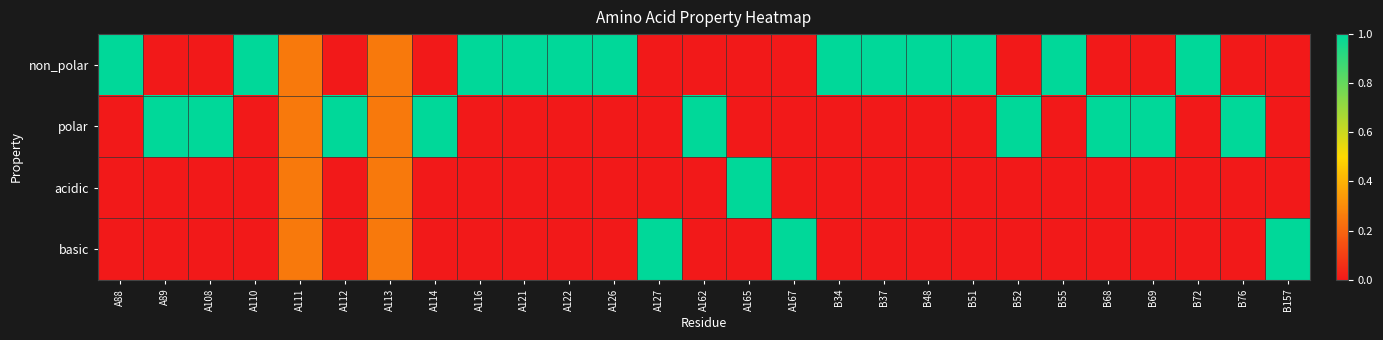

Reading left to right, list all the values displayed in this chart.

non_polar: A88=1.0	A89=0.0	A108=0.0	A110=1.0	A111=0.2	A112=0.0	A113=0.2	A114=0.0	A116=1.0	A121=1.0	A122=1.0	A126=1.0	A127=0.0	A162=0.0	A165=0.0	A167=0.0	B34=1.0	B37=1.0	B48=1.0	B51=1.0	B52=0.0	B55=1.0	B68=0.0	B69=0.0	B72=1.0	B76=0.0	B157=0.0
polar: A88=0.0	A89=1.0	A108=1.0	A110=0.0	A111=0.2	A112=1.0	A113=0.2	A114=1.0	A116=0.0	A121=0.0	A122=0.0	A126=0.0	A127=0.0	A162=1.0	A165=0.0	A167=0.0	B34=0.0	B37=0.0	B48=0.0	B51=0.0	B52=1.0	B55=0.0	B68=1.0	B69=1.0	B72=0.0	B76=1.0	B157=0.0
acidic: A88=0.0	A89=0.0	A108=0.0	A110=0.0	A111=0.2	A112=0.0	A113=0.2	A114=0.0	A116=0.0	A121=0.0	A122=0.0	A126=0.0	A127=0.0	A162=0.0	A165=1.0	A167=0.0	B34=0.0	B37=0.0	B48=0.0	B51=0.0	B52=0.0	B55=0.0	B68=0.0	B69=0.0	B72=0.0	B76=0.0	B157=0.0
basic: A88=0.0	A89=0.0	A108=0.0	A110=0.0	A111=0.2	A112=0.0	A113=0.2	A114=0.0	A116=0.0	A121=0.0	A122=0.0	A126=0.0	A127=1.0	A162=0.0	A165=0.0	A167=1.0	B34=0.0	B37=0.0	B48=0.0	B51=0.0	B52=0.0	B55=0.0	B68=0.0	B69=0.0	B72=0.0	B76=0.0	B157=1.0